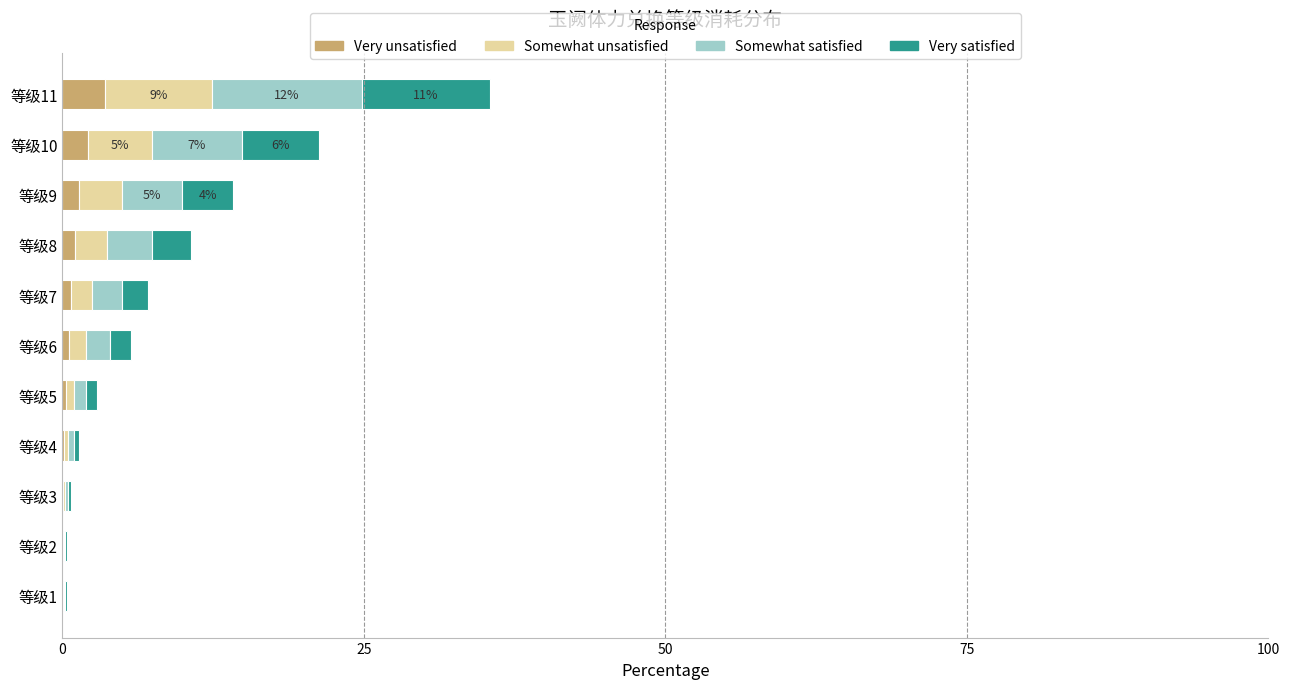

What is the highest value of the Very unsatisfied series?

3.5